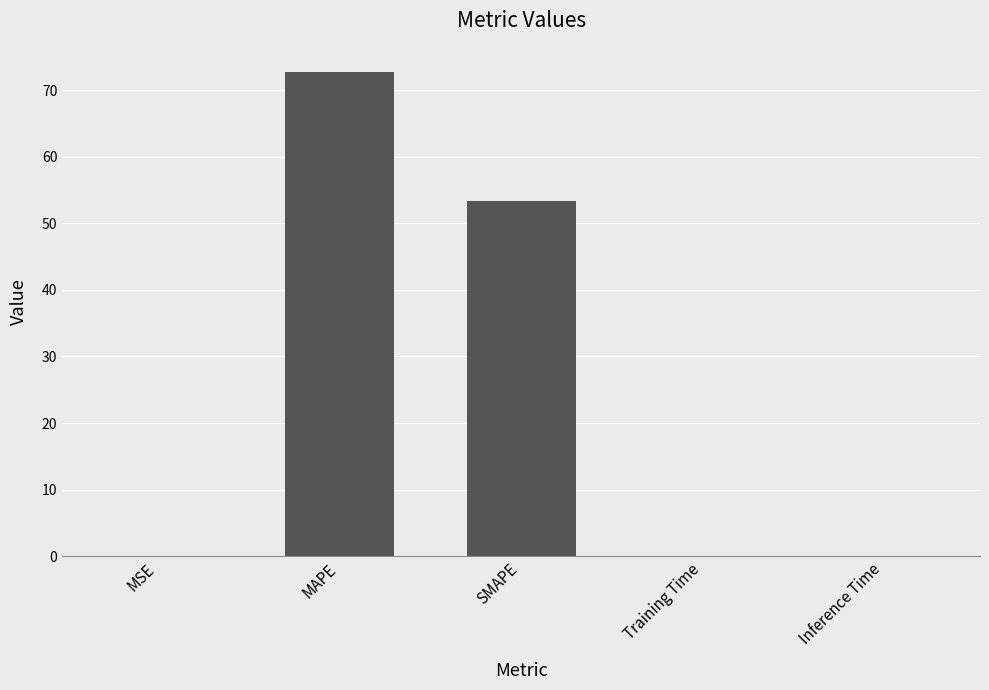

What is the sum of all values?

126.1